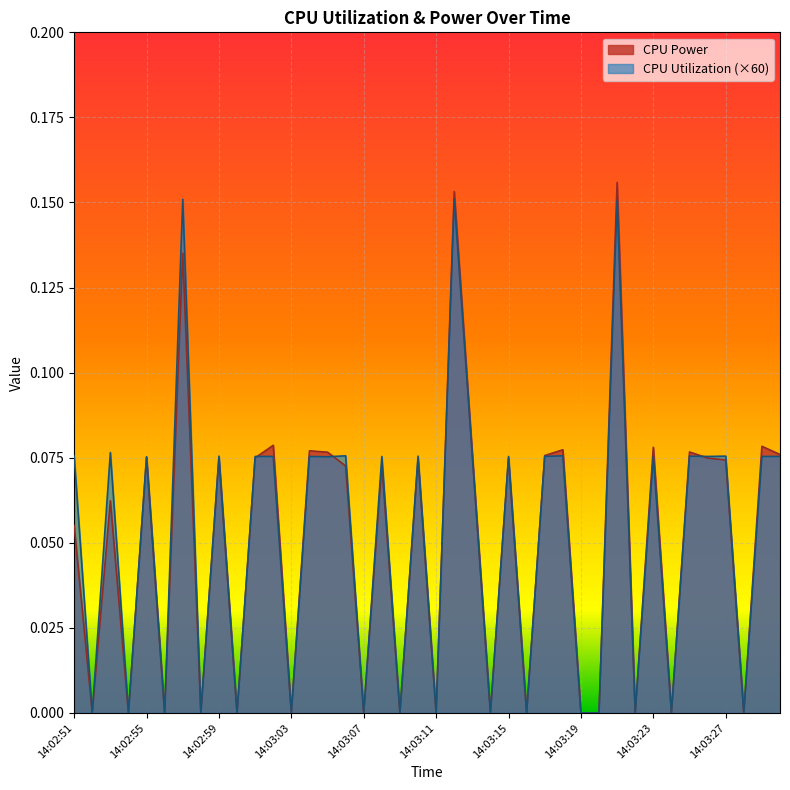

In CPU Utilization, how many points are higher than both neighbors (excluding endpoints)?

15